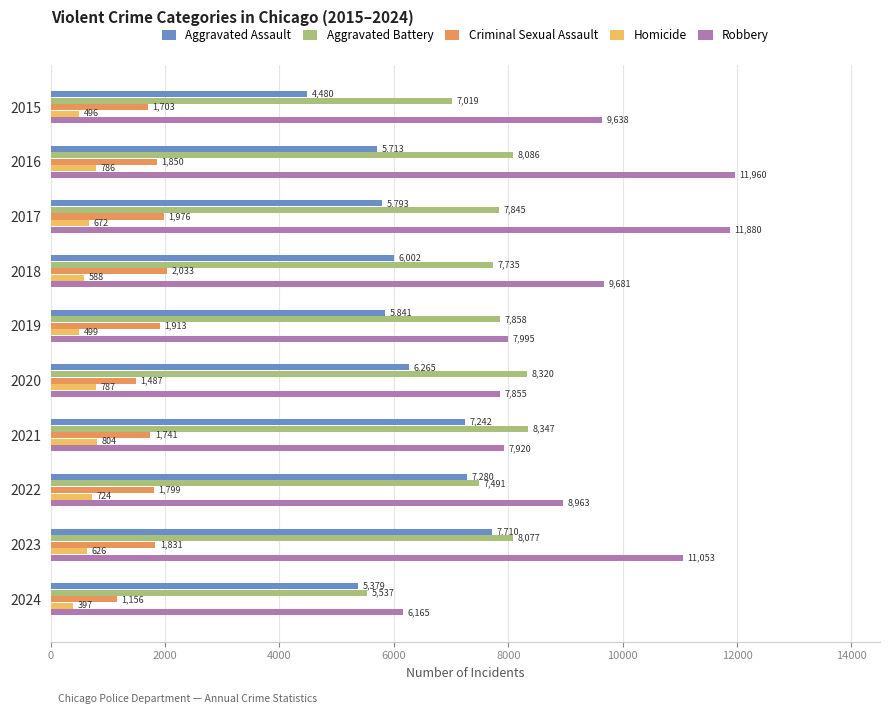

What is the difference between the highest and lowest values at 2019?

7496